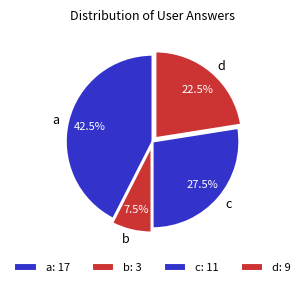

Count the number of slices in the pie.

4